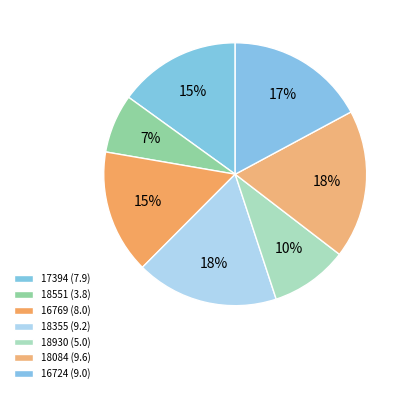

Does 18930 represent more than half of the total?

No